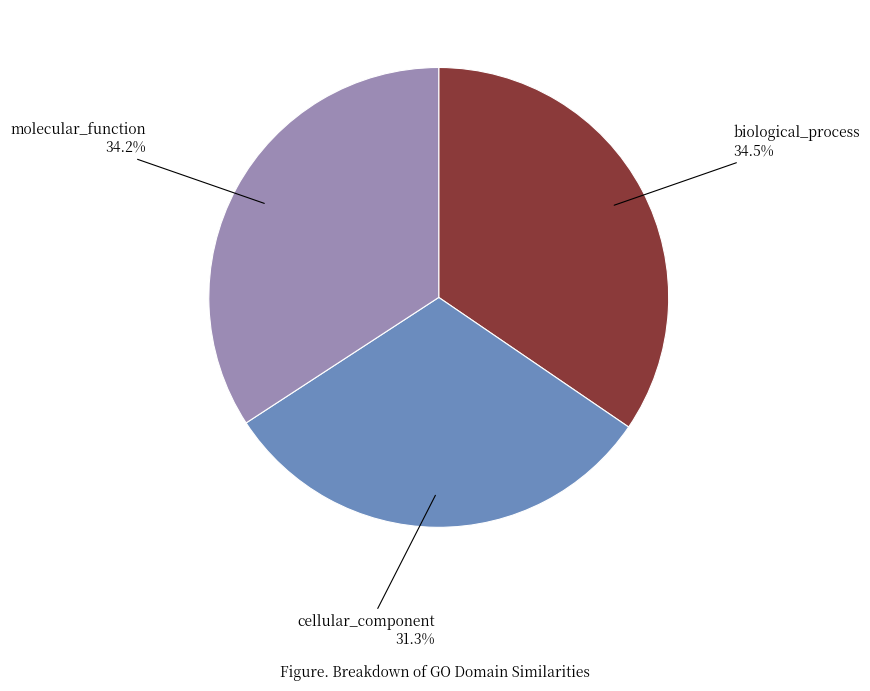

What portion of the pie excludes cellular_component?

68.7%